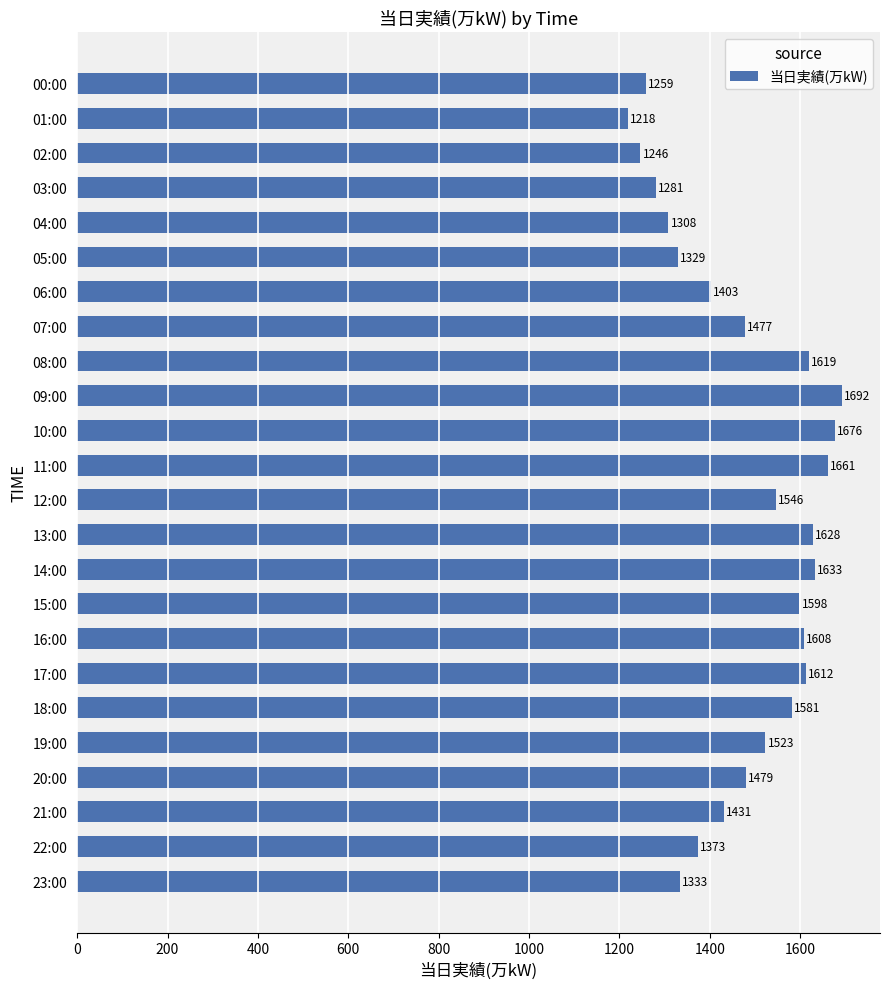

What is the minimum value shown in the chart?

1218